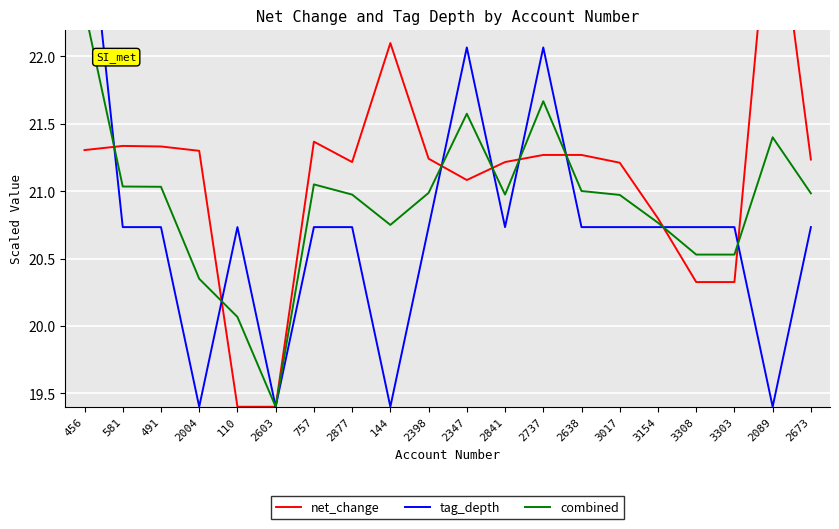

At which label does net_change first exceed 21?

456